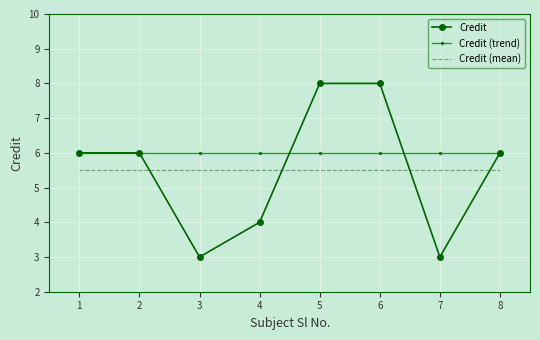

What is the smallest value displayed?

3.0